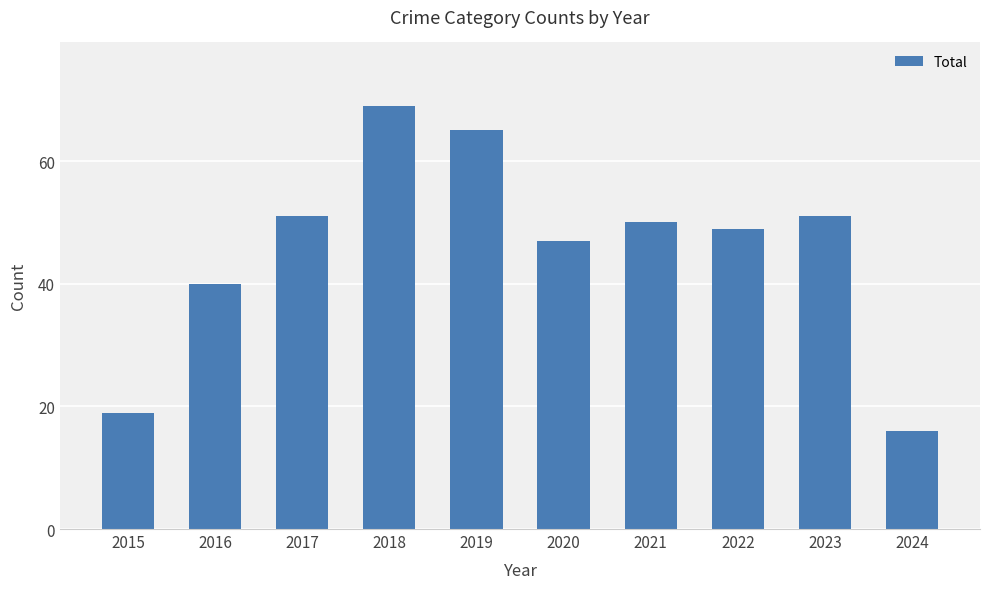

Reading right to left, list all the values displayed in this chart.

2024=16	2023=51	2022=49	2021=50	2020=47	2019=65	2018=69	2017=51	2016=40	2015=19